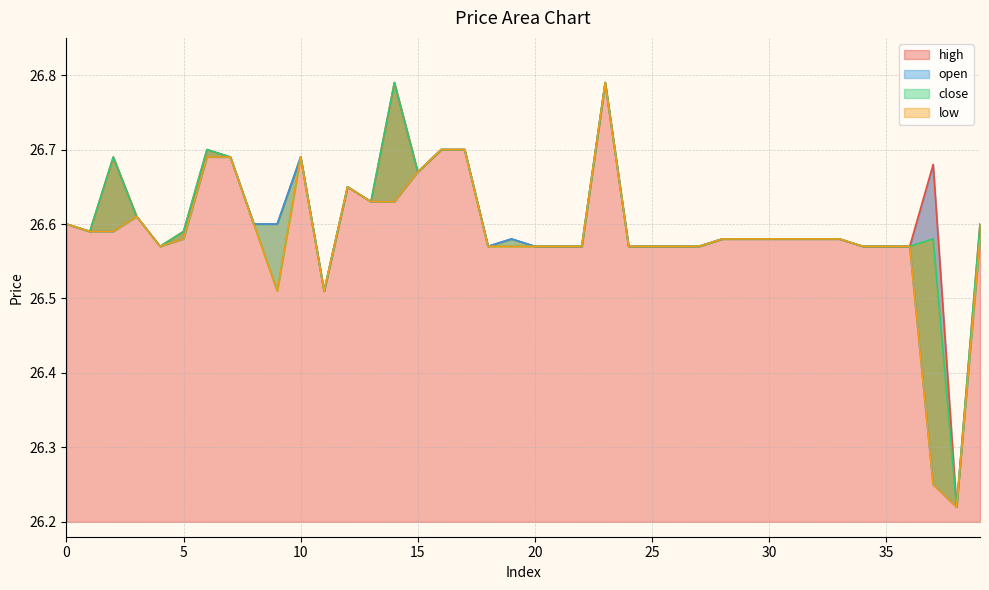

At how many categories does at least one series exceed 26?

40